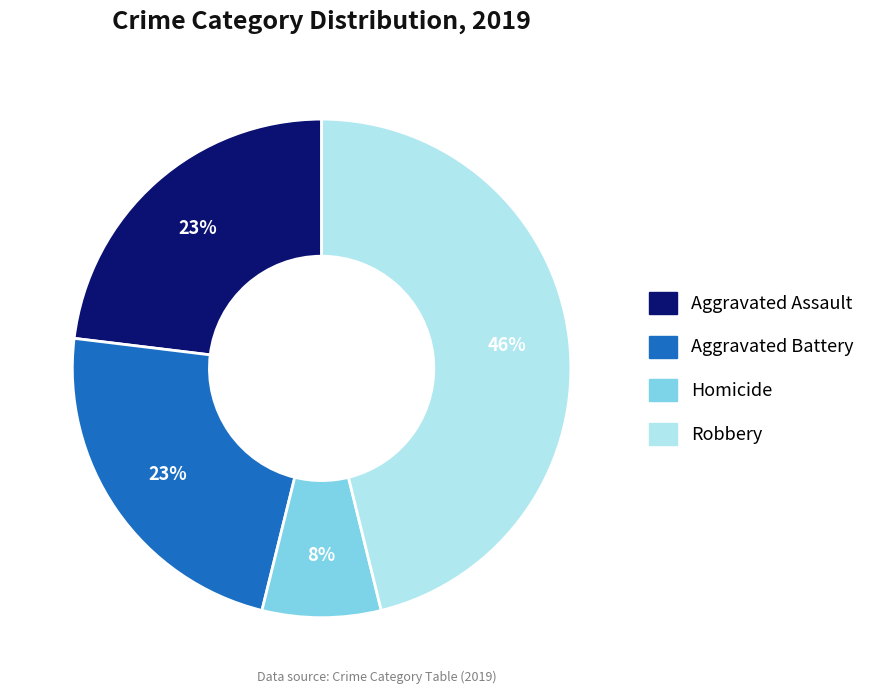

What percentage is the Aggravated Assault slice, to the nearest percent?

23%